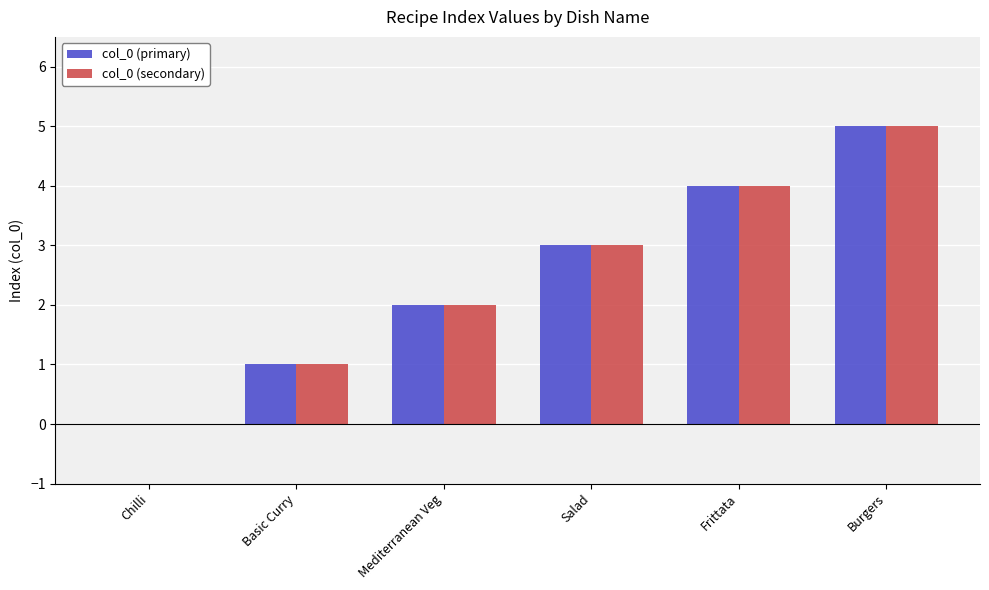

What is the total value across all series at Frittata?

8